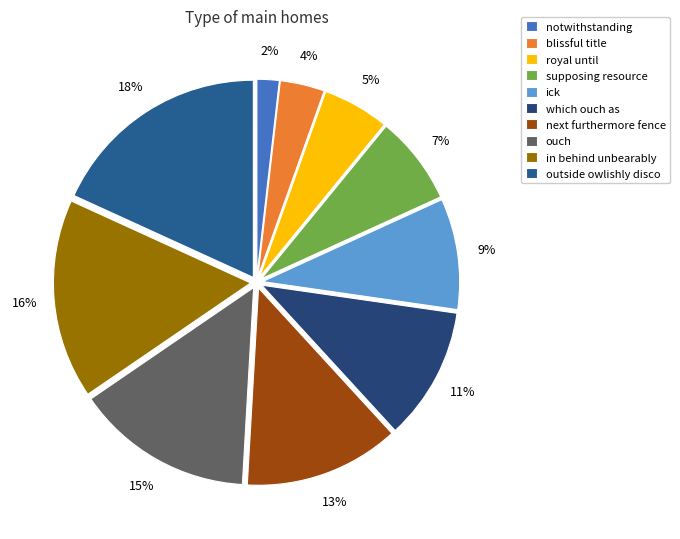

Count the number of slices in the pie.

10